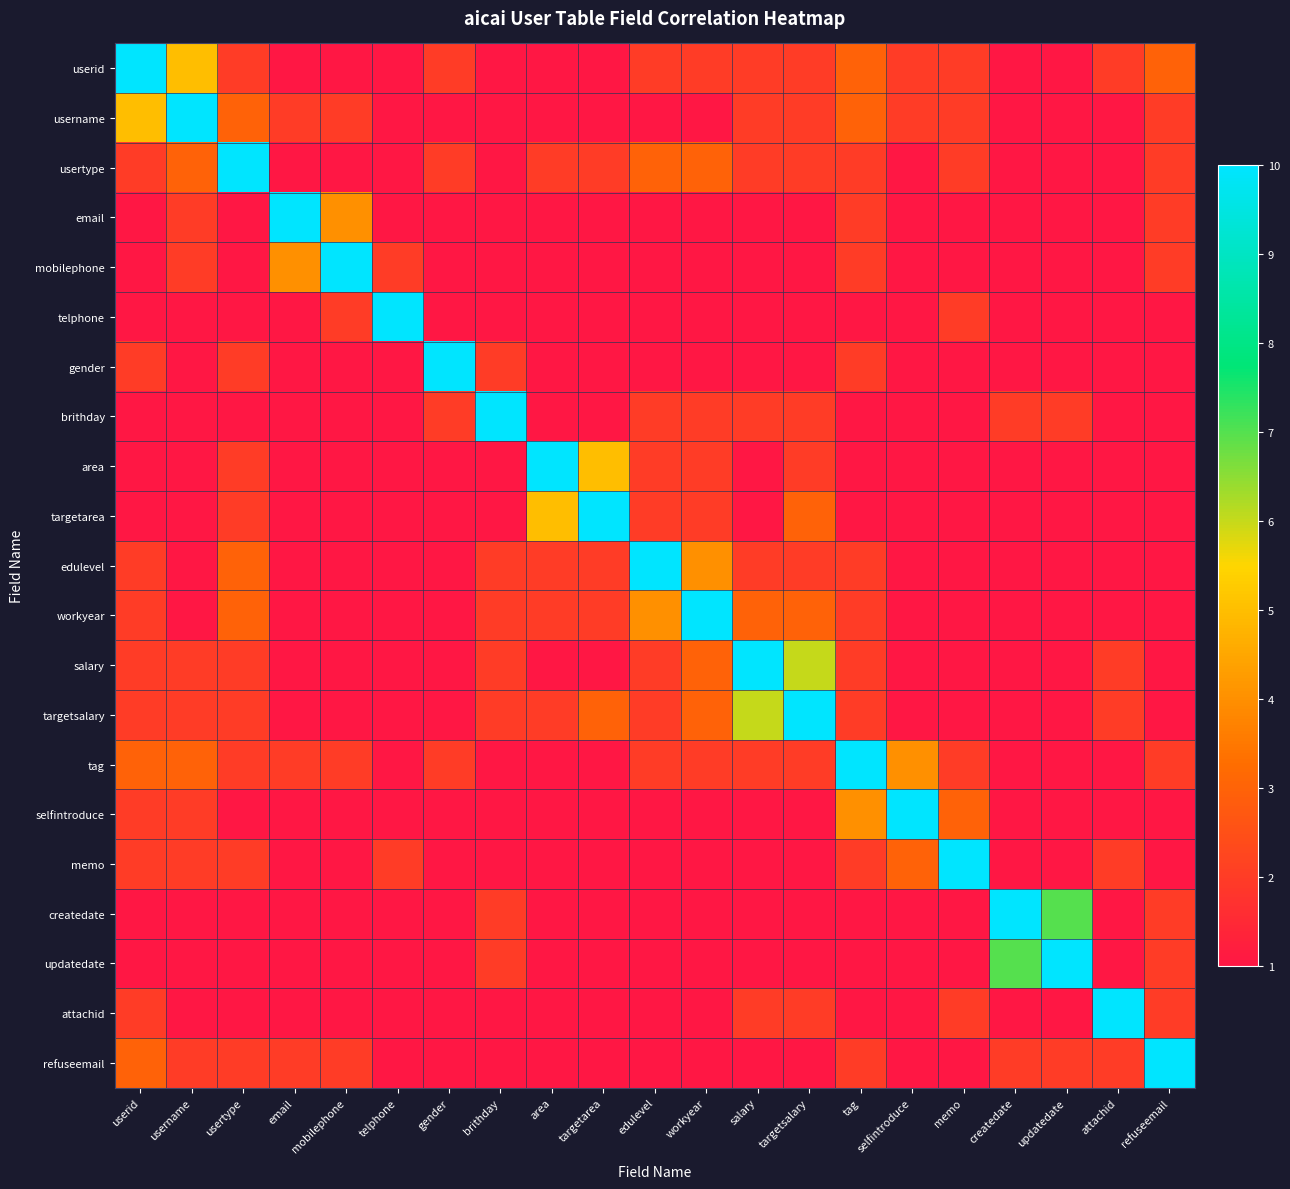

At how many categories does at least one series exceed 9?

21